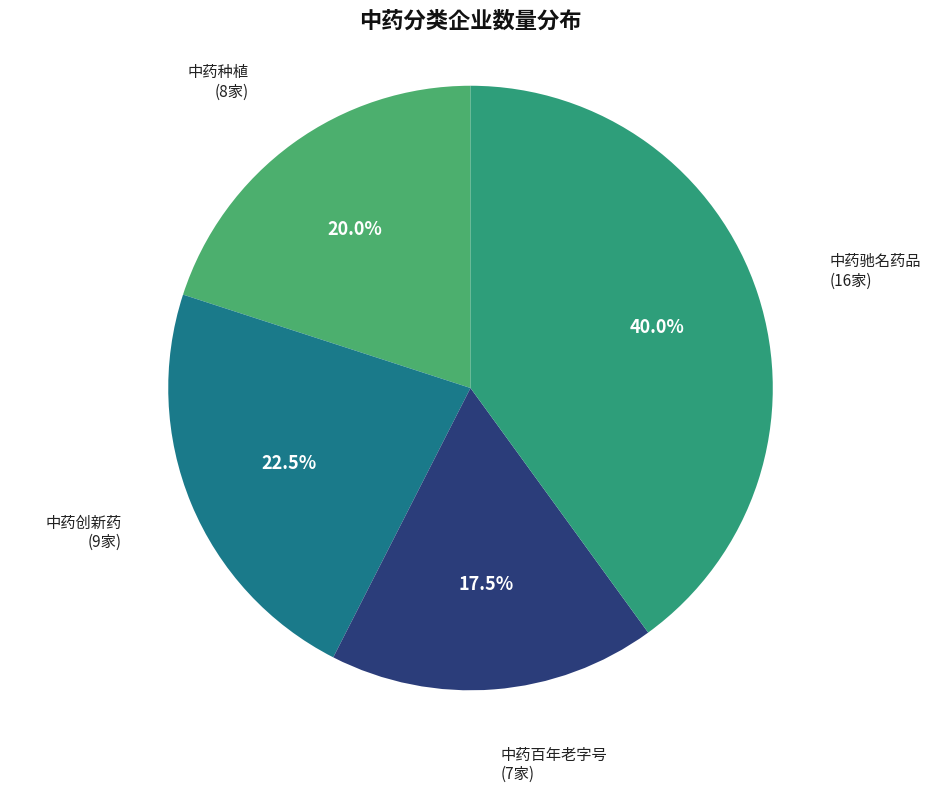

What is the smallest slice in the pie chart?

中药百年老字号